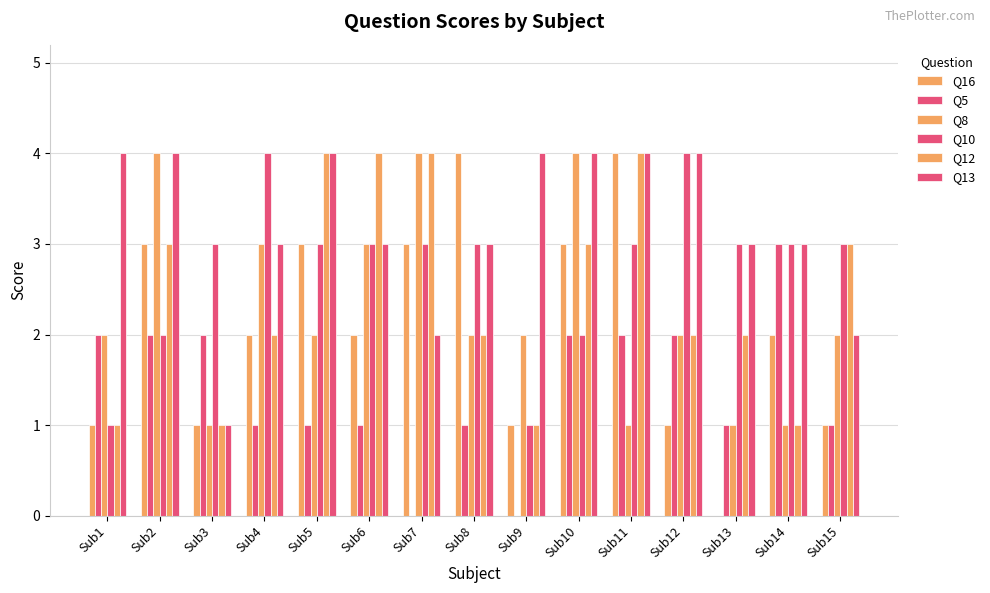

Count the number of data series in this chart.

6